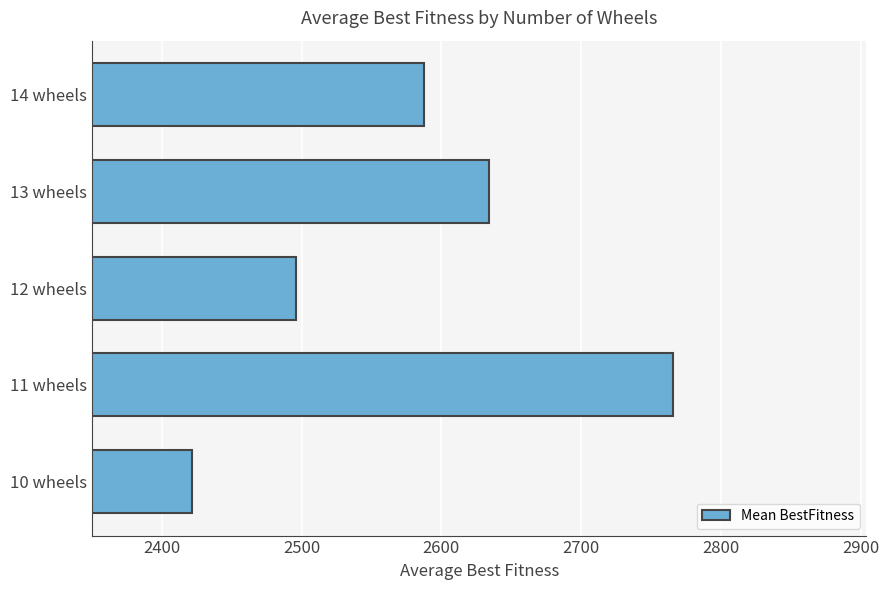

Rank the categories by value from highest to lowest.

11 wheels, 13 wheels, 14 wheels, 12 wheels, 10 wheels